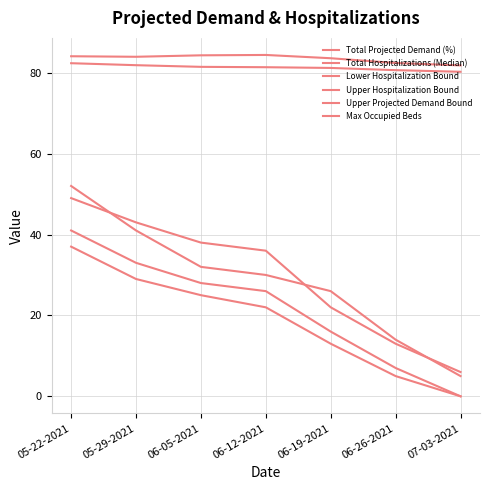

Count the number of data series in this chart.

6